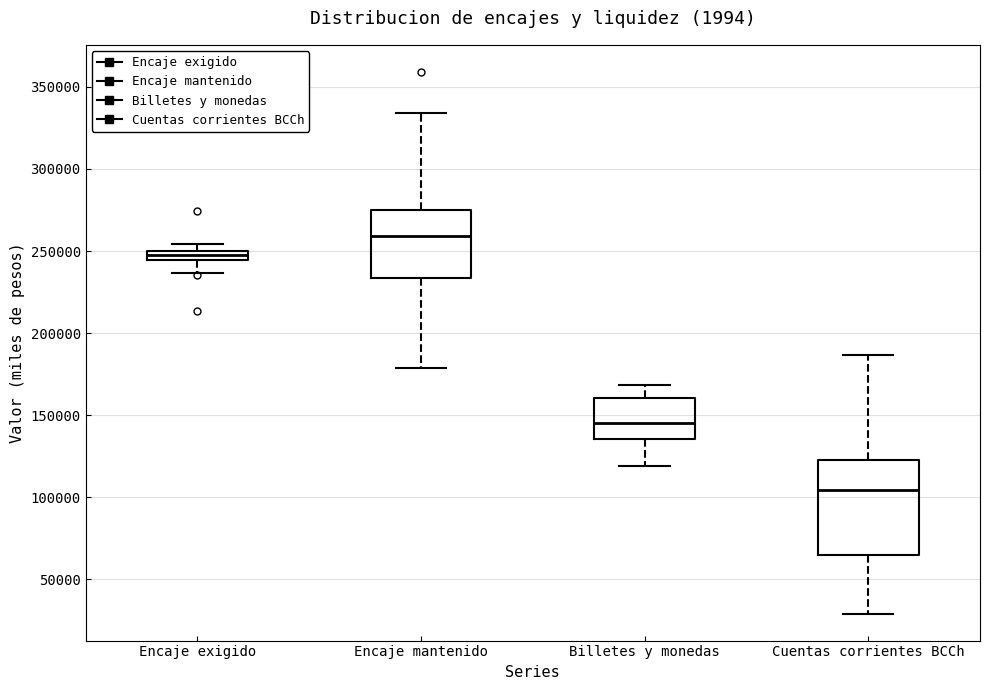

Which box's median line is the lowest?

Cuentas corrientes BCCh